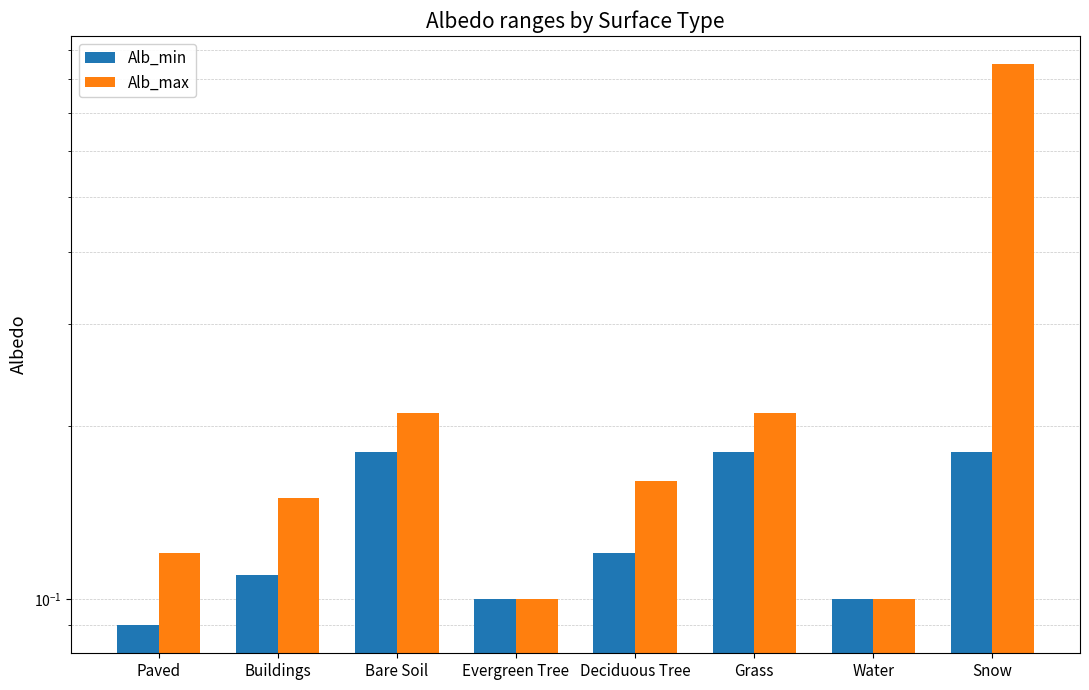

Which series has the largest total across all categories?

Alb_max